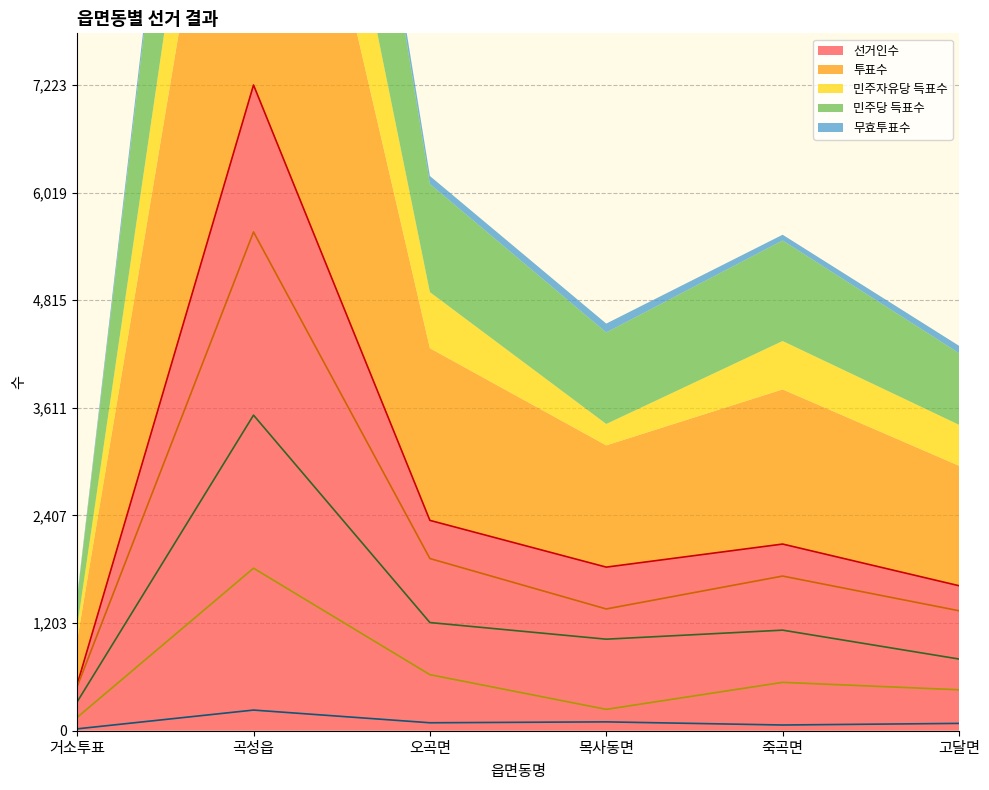

True or false: 선거인수 and 민주당 득표수 intersect in this chart.

False